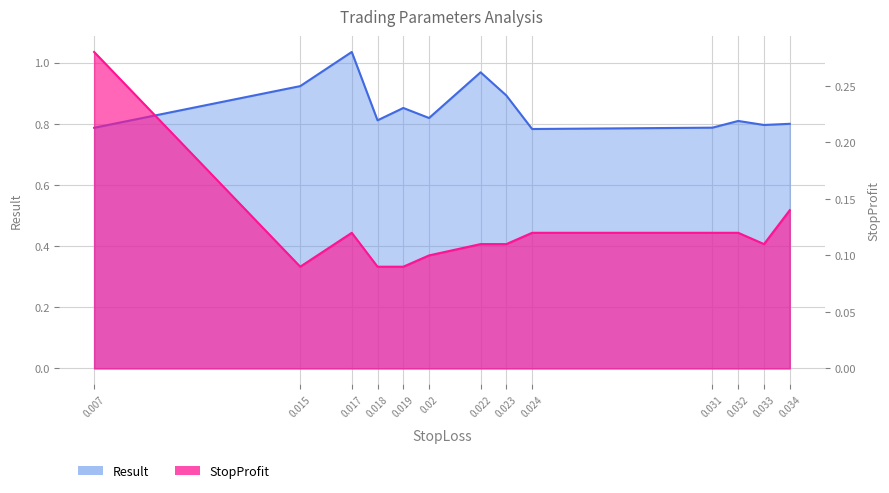

How many distinct data groups are displayed?

2